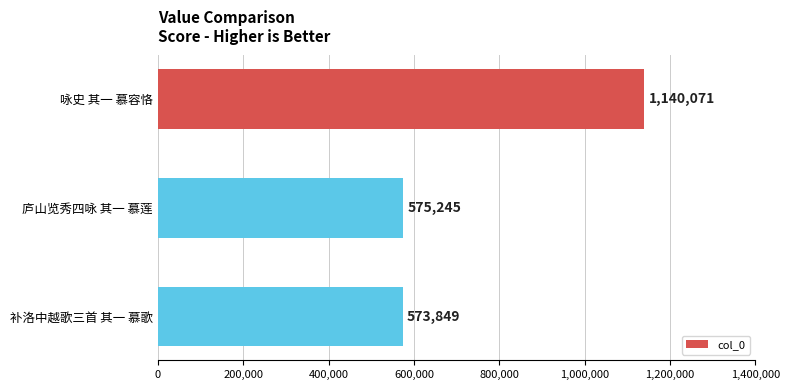

What position from the top is 庐山览秀四咏 其一 慕莲?

2